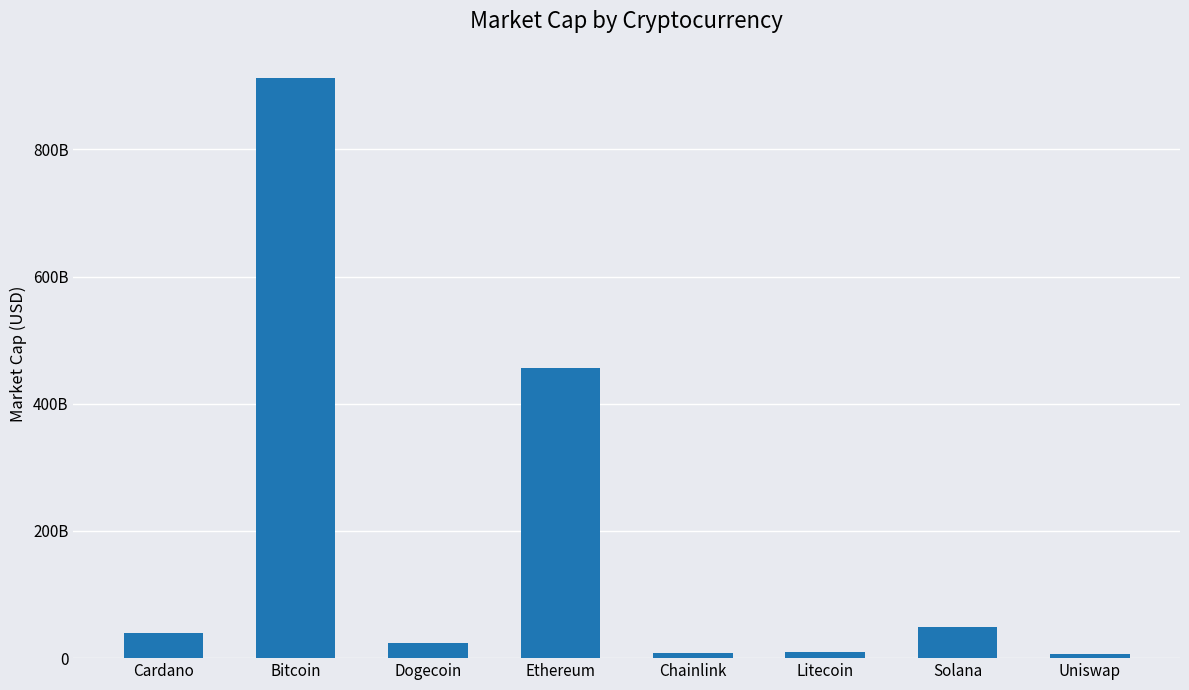

Are the bars horizontal?

No